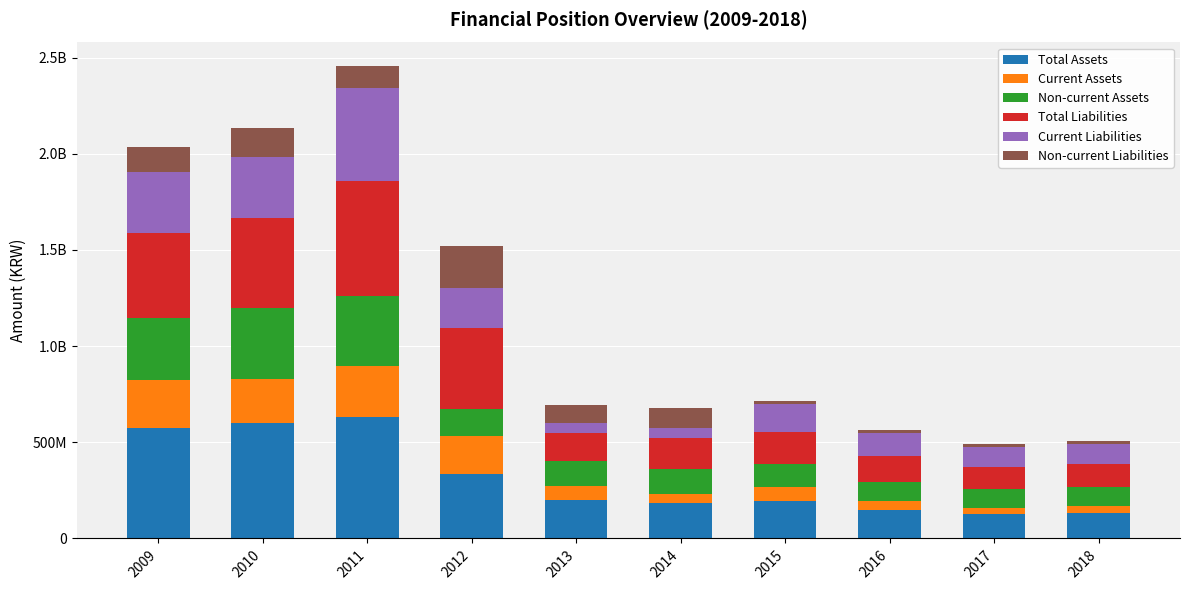

True or false: Non-current Liabilities has a value of 22036358 at 2016.

False